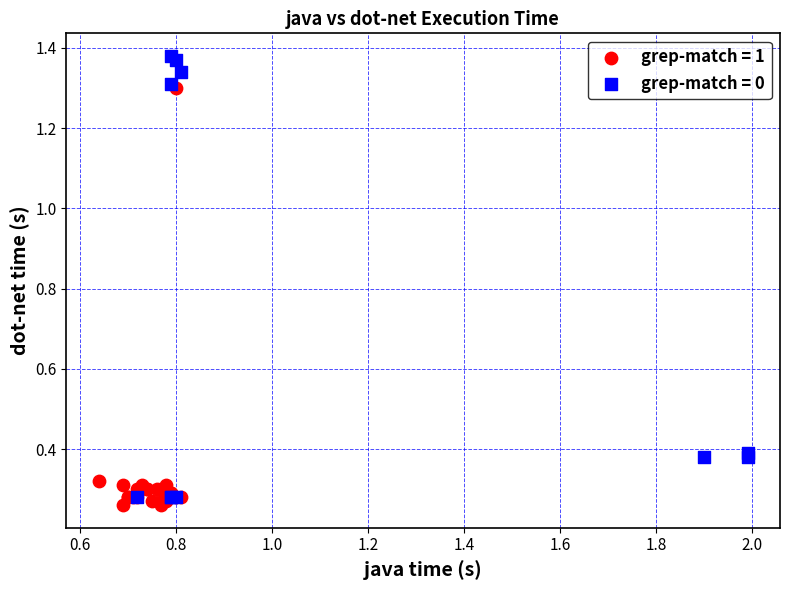

Which series has the largest Y range (max minus min)?

grep-match = 0